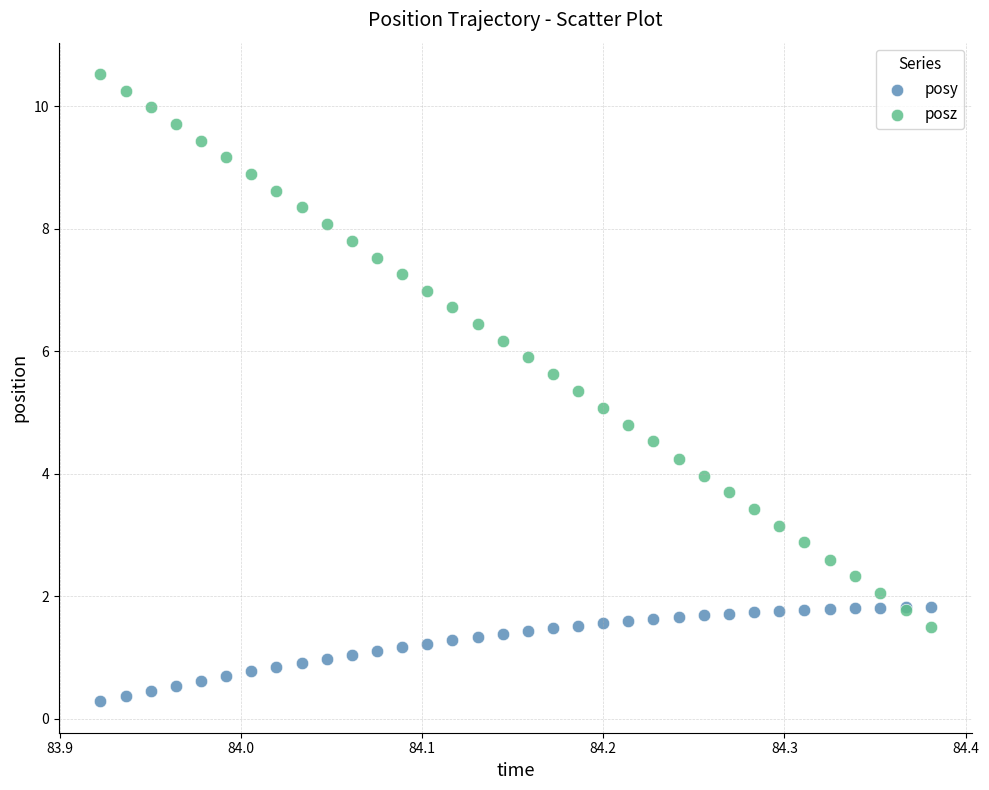

What is the X range (max minus min) for the scatter plot?

0.5